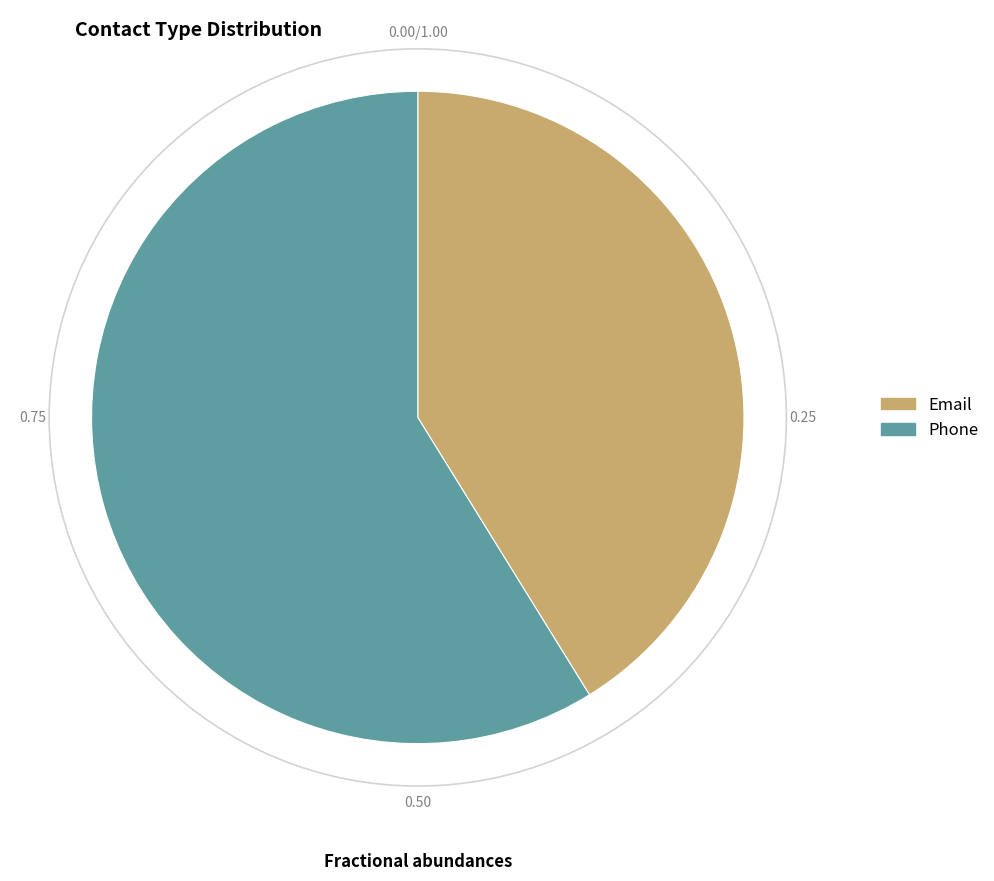

What is the ratio of the value at Email to the value at Phone?

0.7